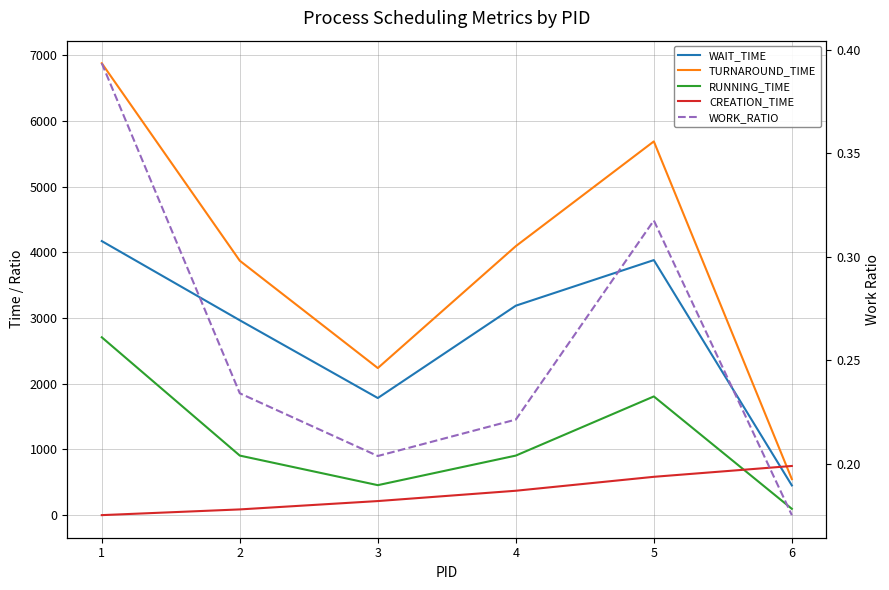

Reading left to right, transcribe all the data shown in this chart.

WAIT_TIME: 4170.0	2965.0	1782.0	3187.0	3881.0	452.0
TURNAROUND_TIME: 6876.0	3871.0	2238.0	4093.0	5687.0	548.0
RUNNING_TIME: 2706.0	906.0	456.0	906.0	1806.0	96.0
CREATION_TIME: 0.0	87.0	214.0	371.0	583.0	748.0
WORK_RATIO: 0.4	0.2	0.2	0.2	0.3	0.2